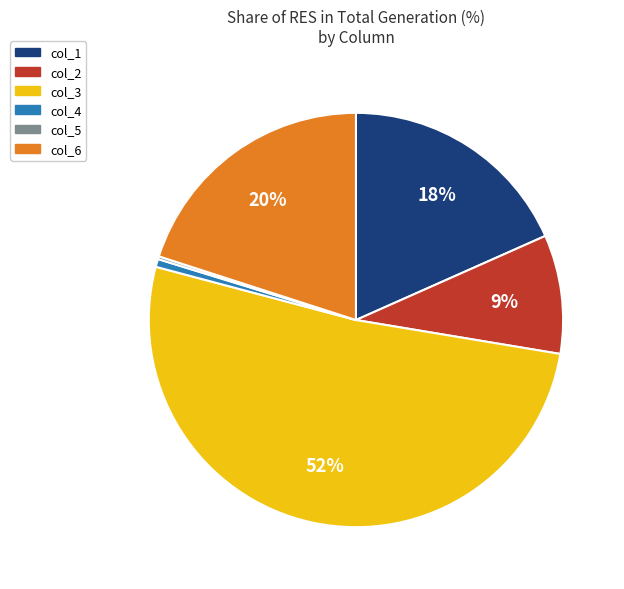

Which category has the biggest portion of the pie?

col_3